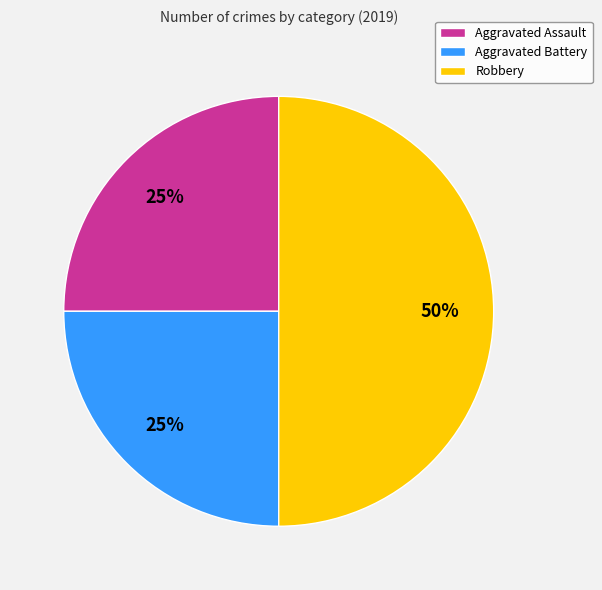

What percentage is the Aggravated Battery slice, to the nearest percent?

25%